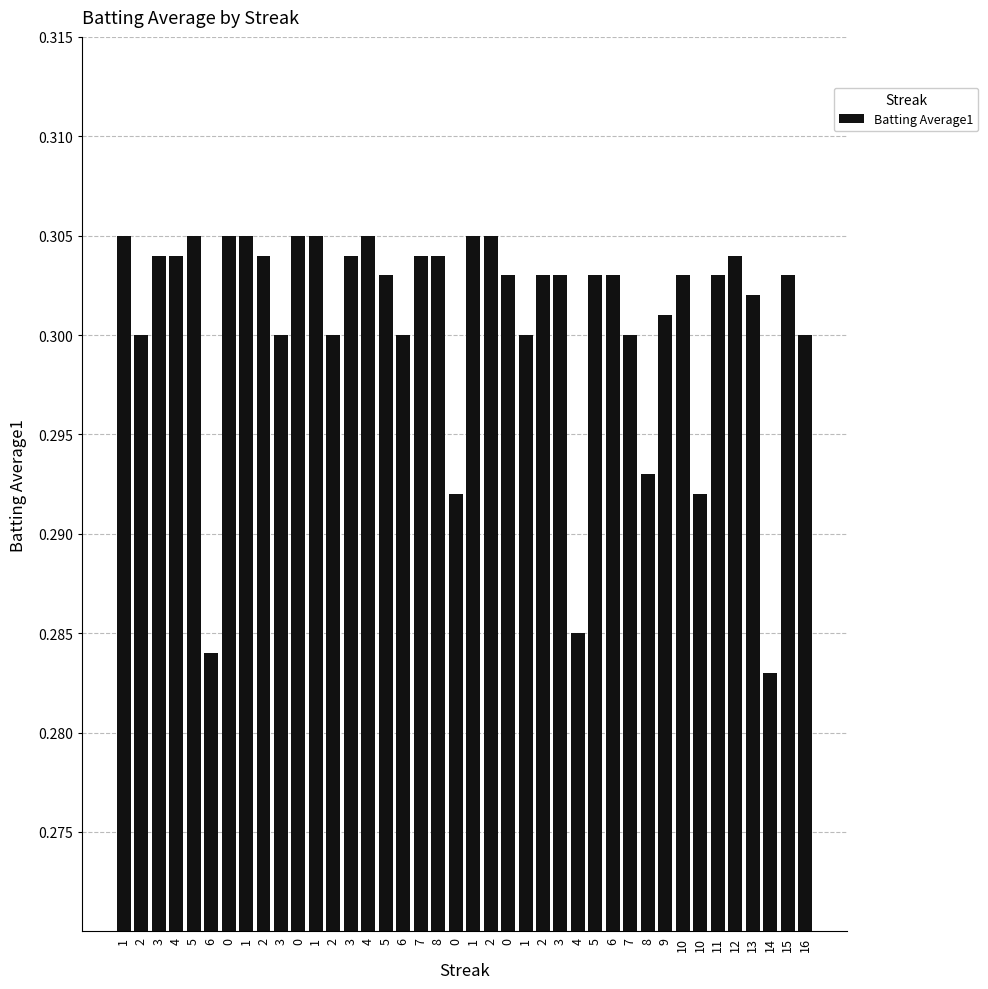

Count the values in the range 0 to 1.

40